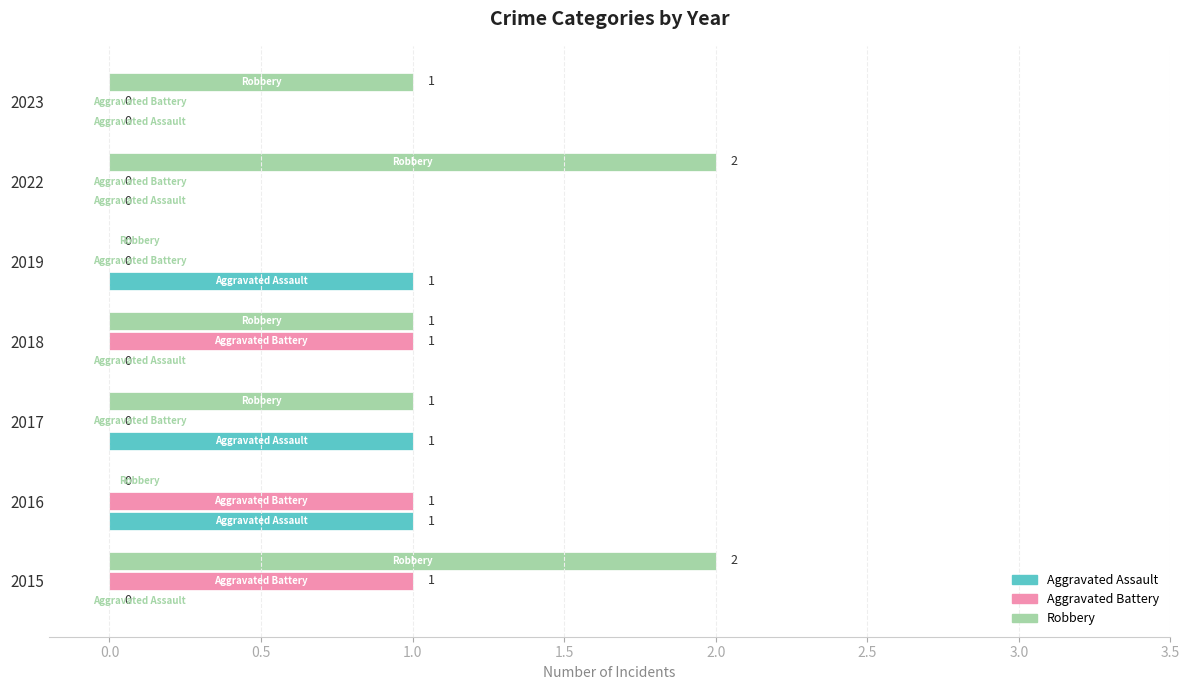

What is the sum of all Robbery values?

7